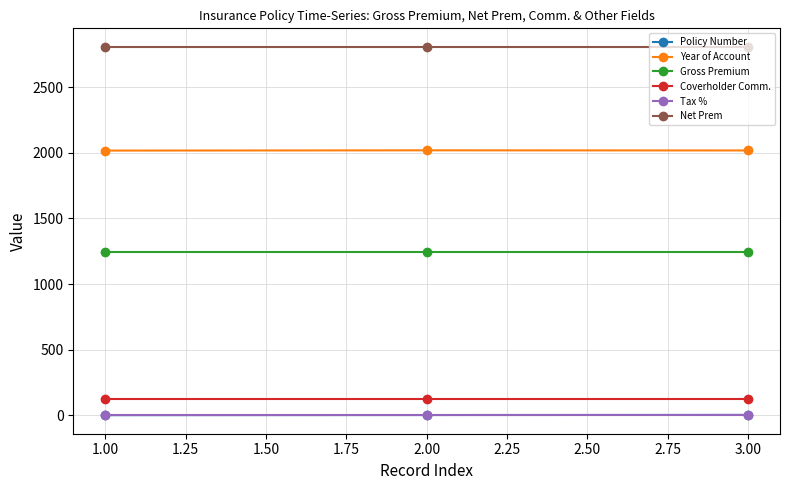

What are all the series names shown in the legend?

Policy Number, Year of Account, Gross Premium, Coverholder Comm., Tax %, Net Prem